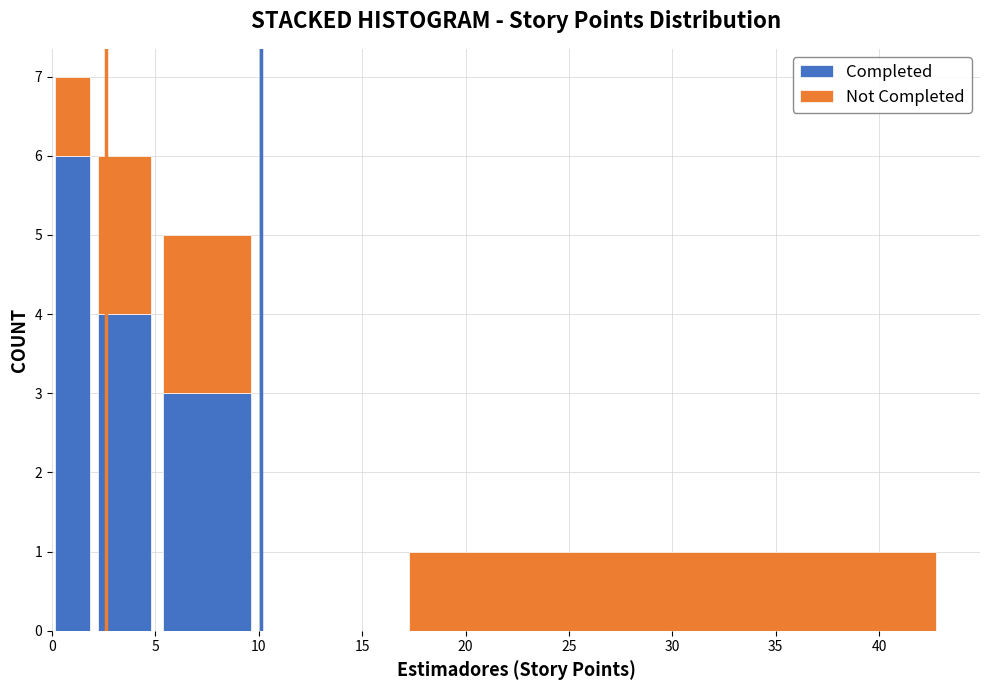

What is the total height of the stacked bar covering 15 to 45 on the x-axis? The values are not printed on the chart, so give them approximately, as read against the axis.

1